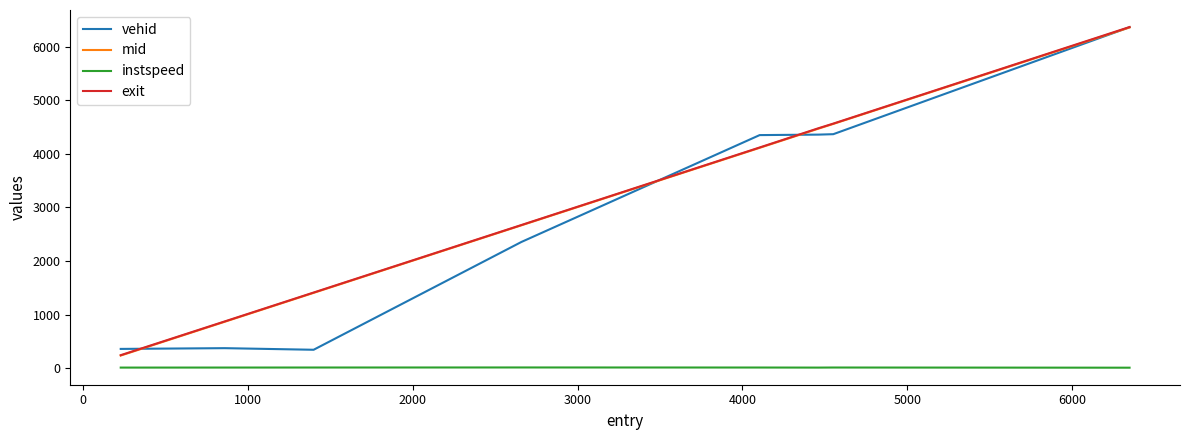

What is the difference between the maximum and minimum values in the exit series?

6121.8